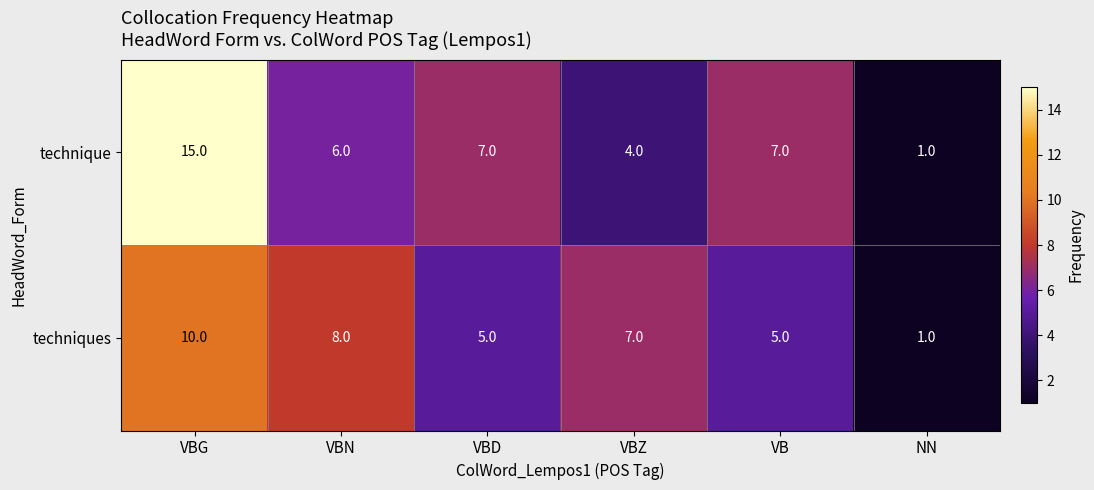

Where does the technique series first go above 7?

VBG